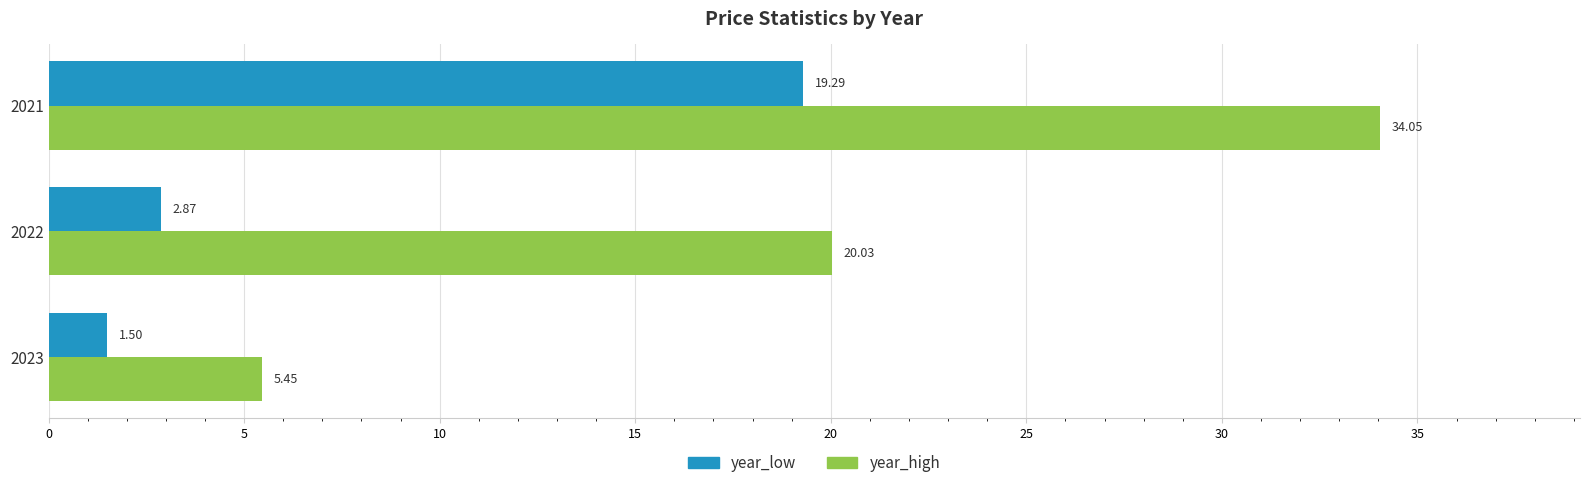

At which category does the chart reach its peak across all series?

2021